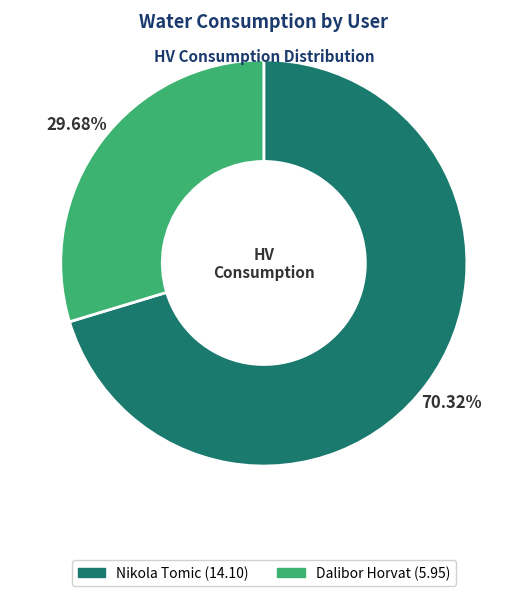

True or false: Nikola Tomic accounts for 57% of the total.

False